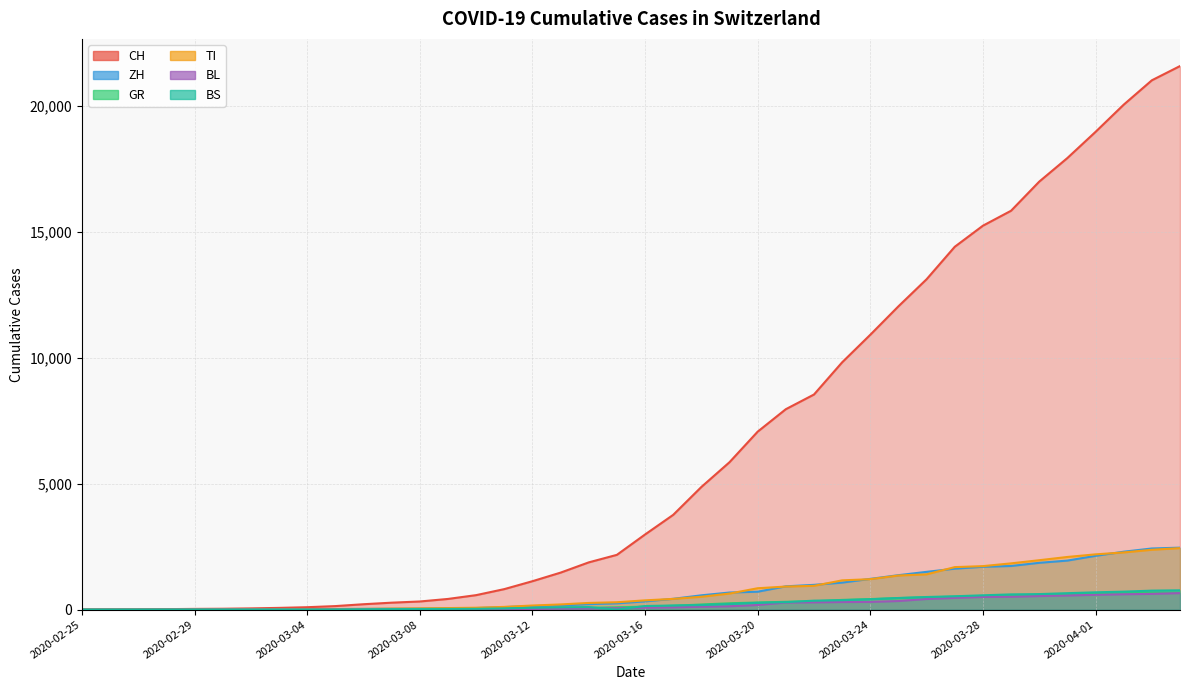

True or false: GR and ZH cross at least once.

False